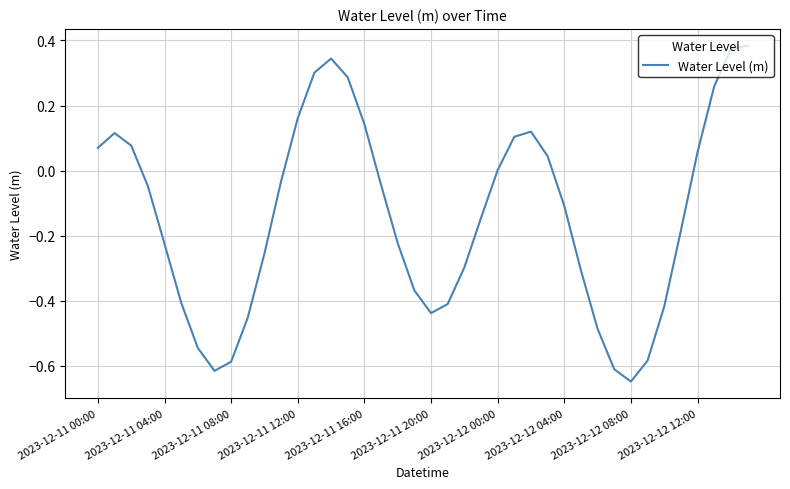

What is the difference between the maximum and minimum values?

1.0